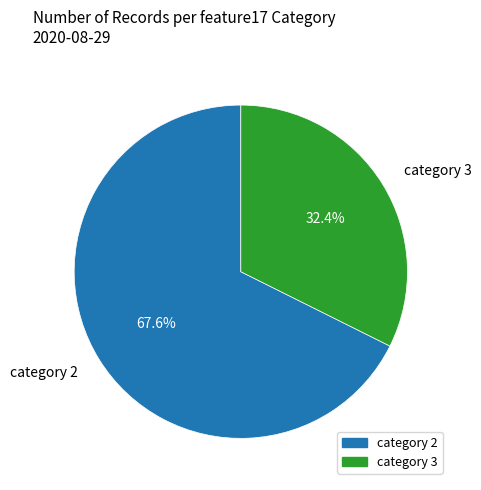

What is the smallest slice in the pie chart?

category 3